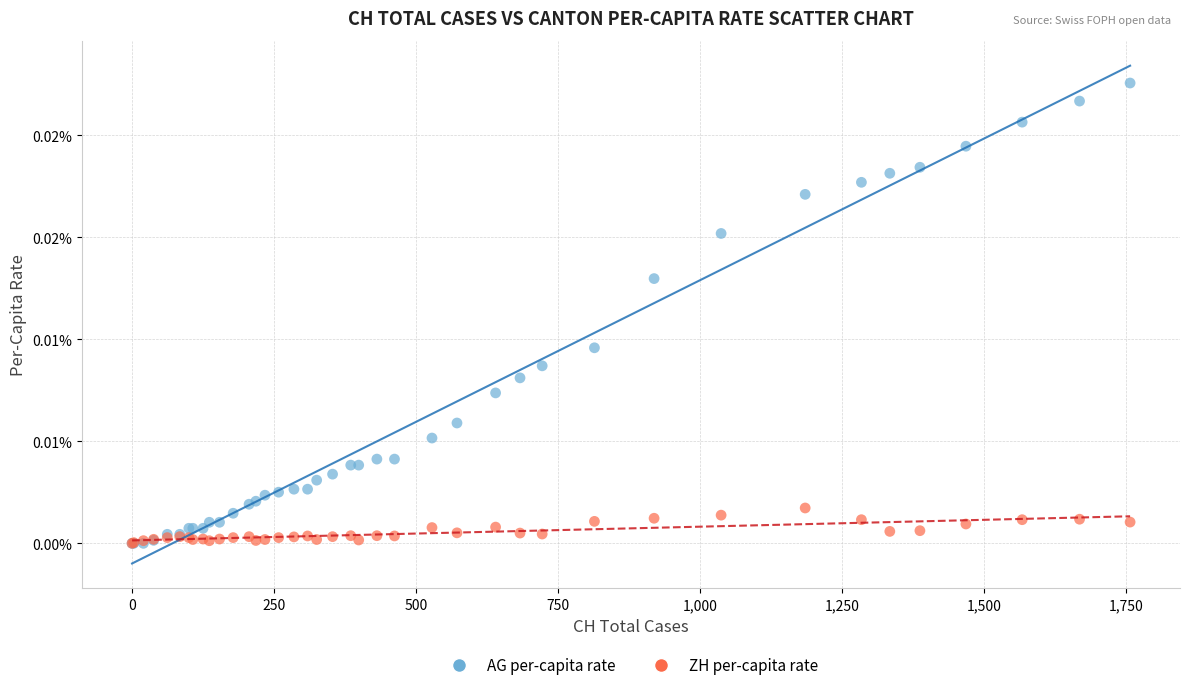

Which series reaches the maximum Y coordinate?

AG per-capita rate